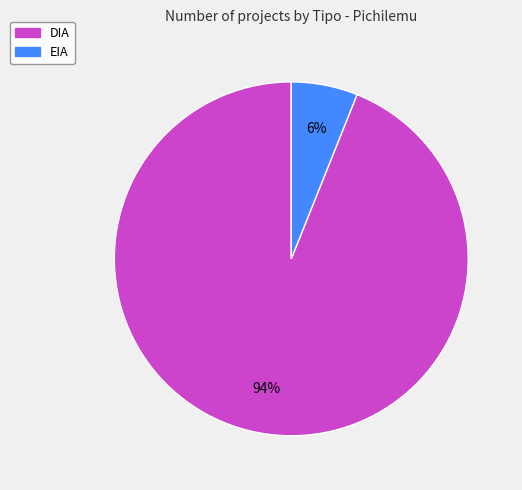

Which slice represents more than half of the pie?

DIA